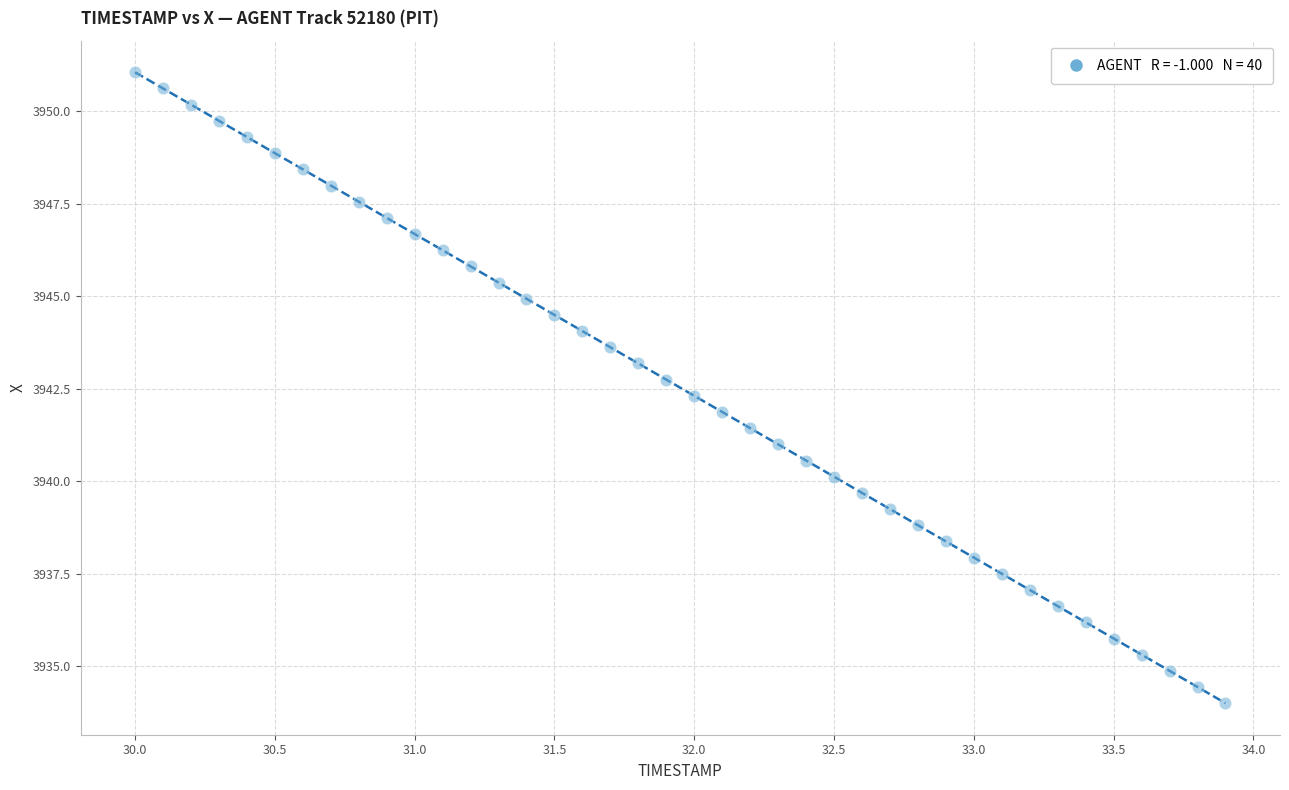

What is the range of Y values (max minus min)?

17.0